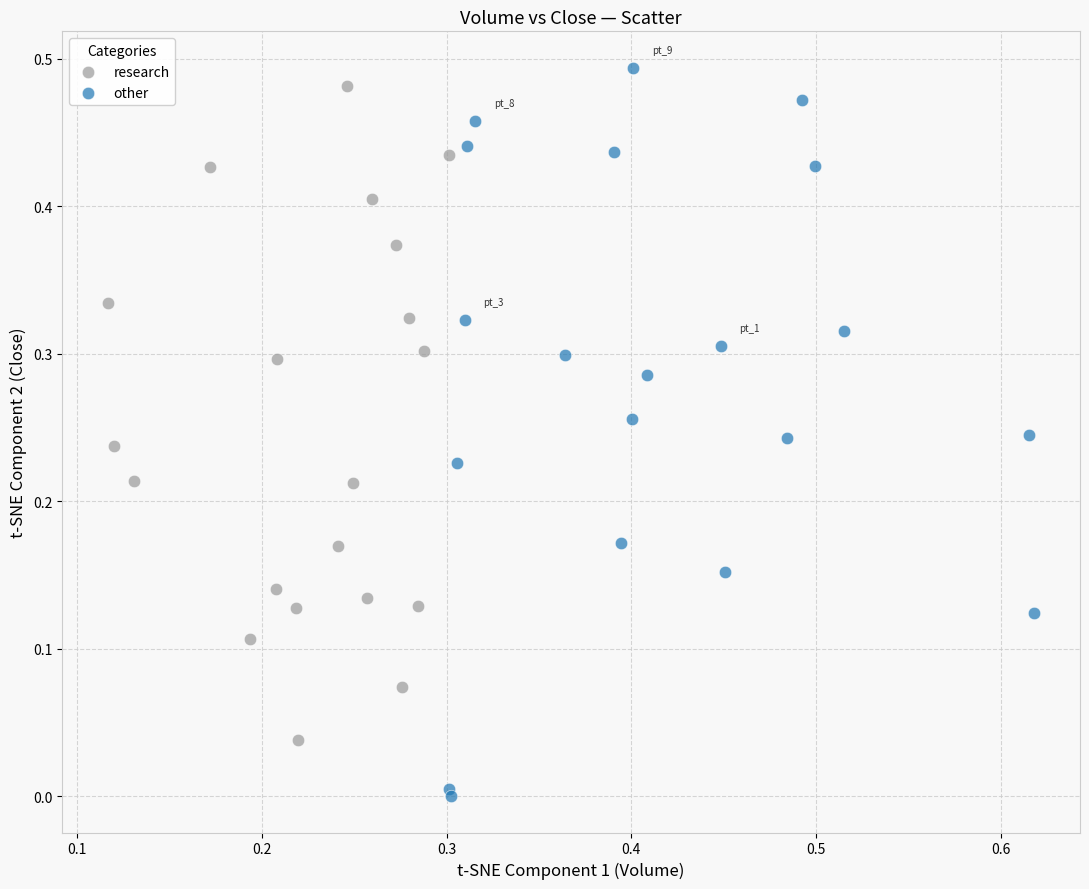

What are all the series names shown in the legend?

research, other